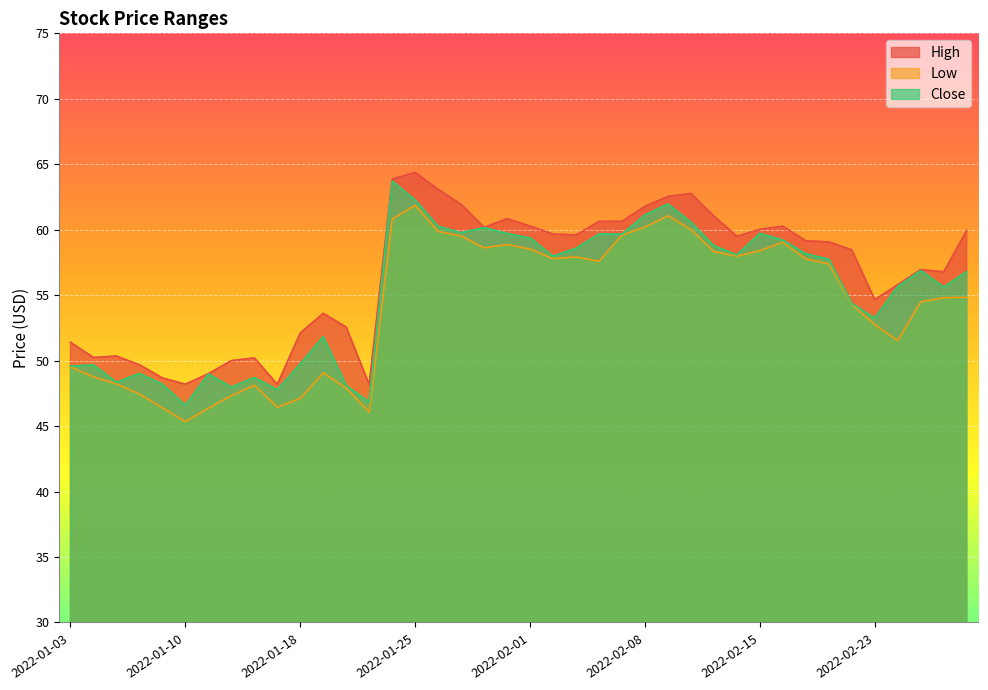

At 2022-01-19, list the series in order from smallest to largest.

Low, Close, High